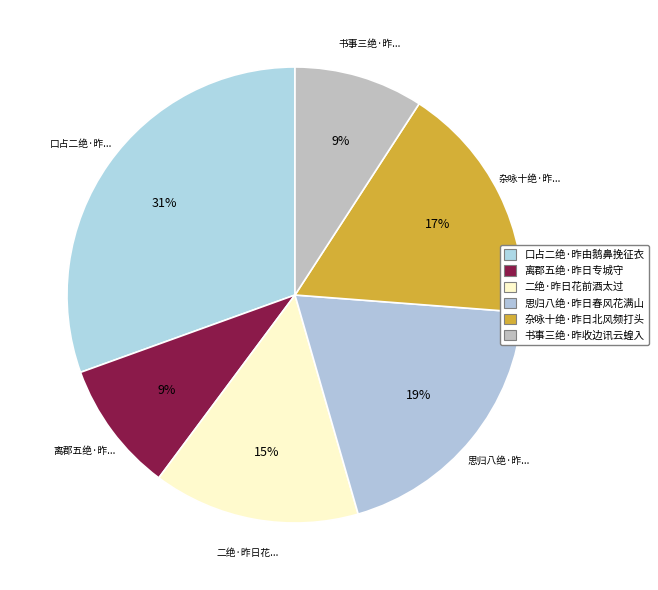

What portion of the pie excludes 二绝·昨日花前酒太过?

85.3%